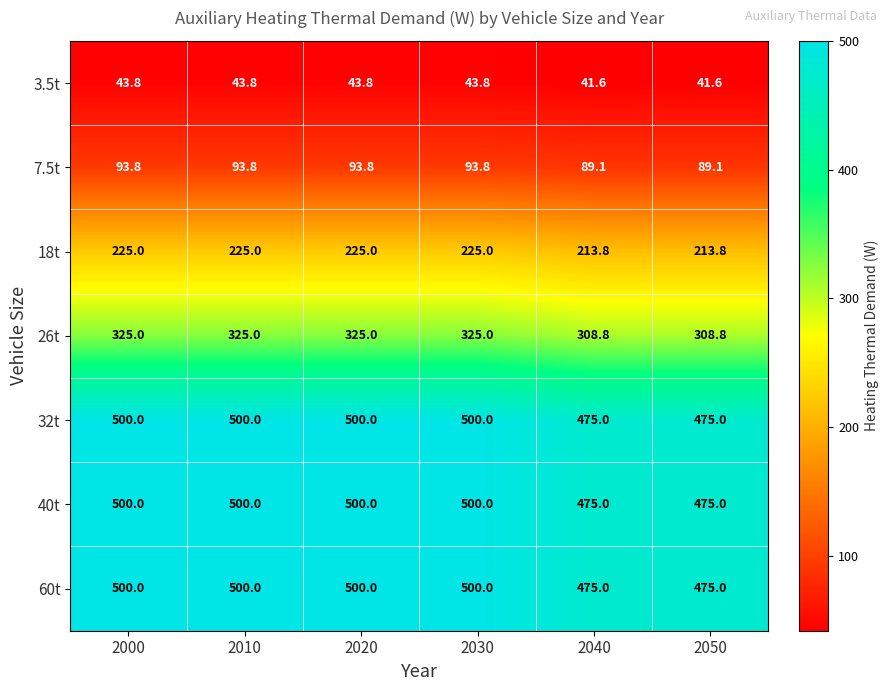

The 3.5t series shows 77.3 at 2000. True or false?

False